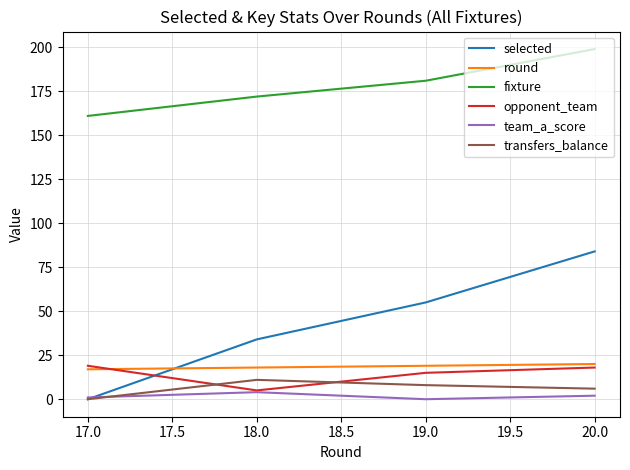

True or false: team_a_score and round cross at least once.

False